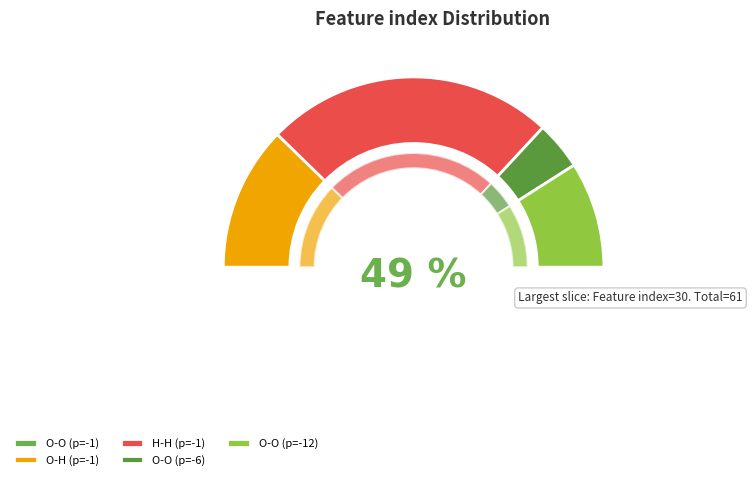

To the nearest percent, what is the difference between the 2 and 0 slice percentages?

49%